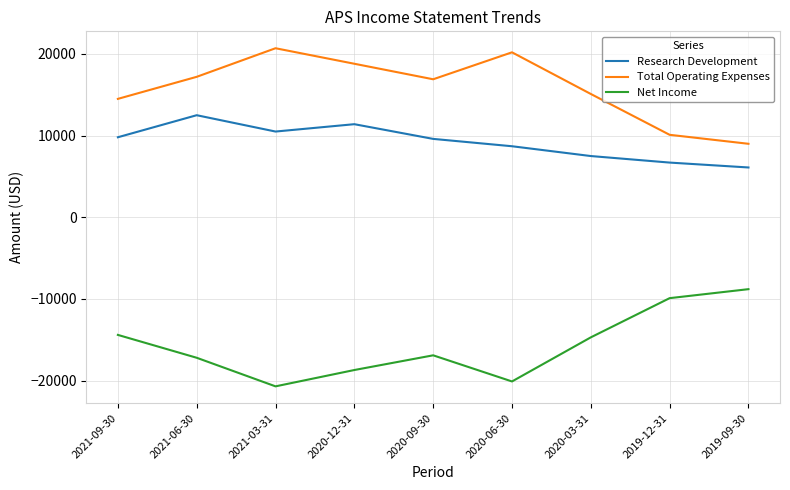

What are all the series names shown in the legend?

Research Development, Total Operating Expenses, Net Income